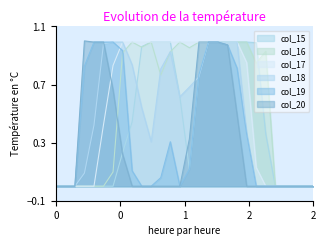

The value of col_19 at 6 is 1.0. True or false?

True